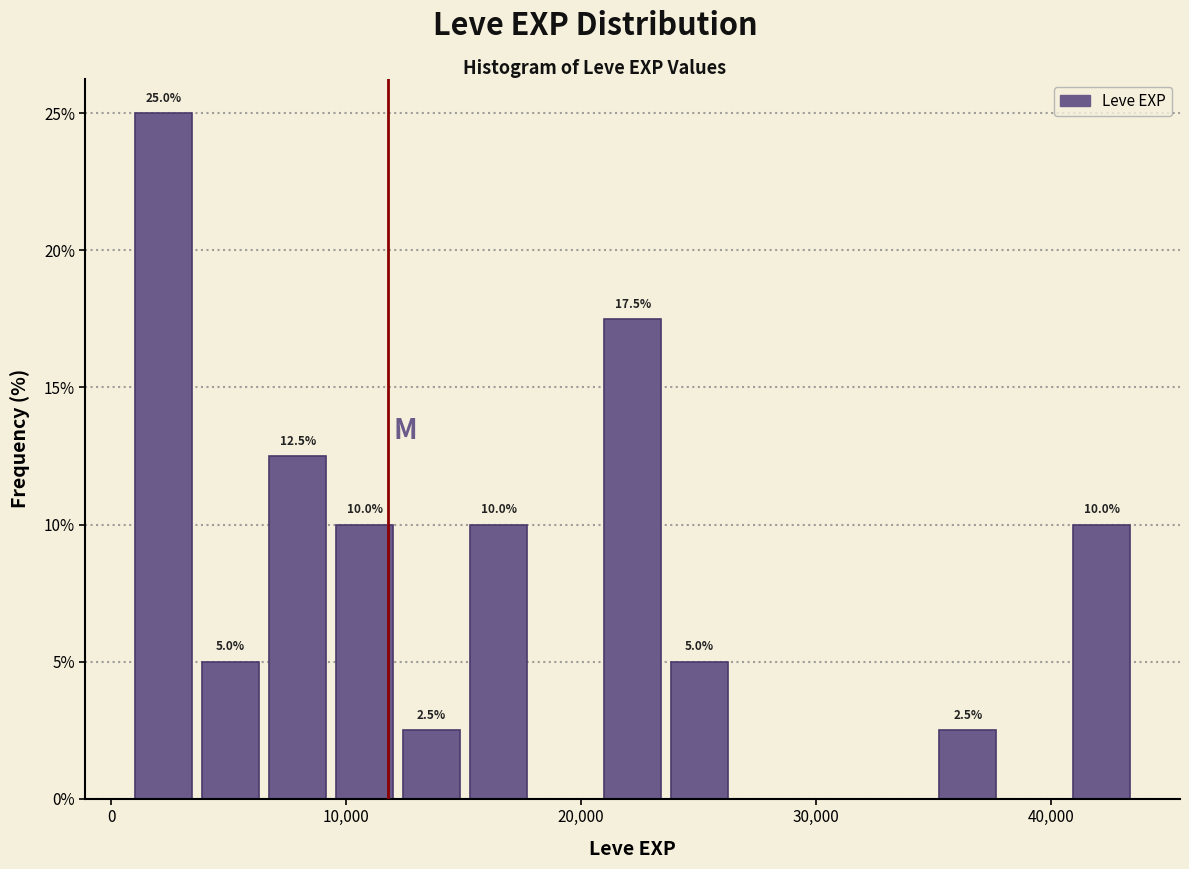

Around what value on the x-axis is the tallest bar? Give the approximate position of its centre, as read against the axis.

2000